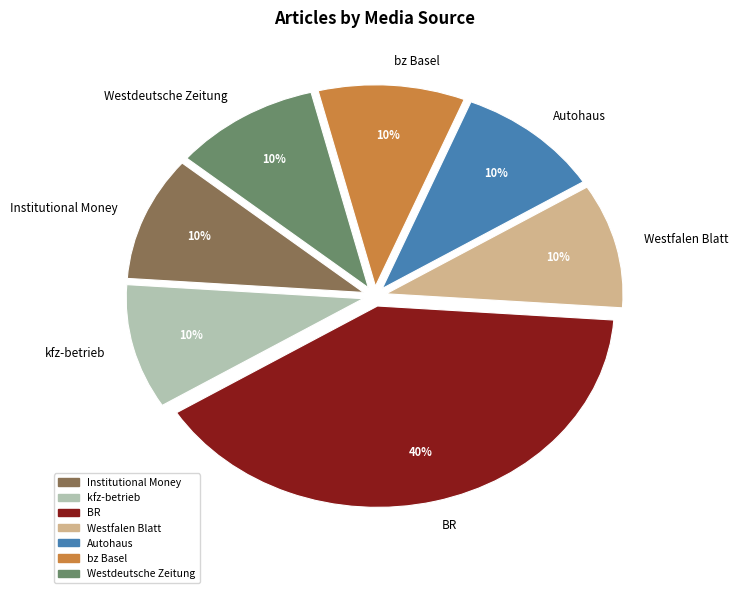

Does Autohaus represent more than half of the total?

No